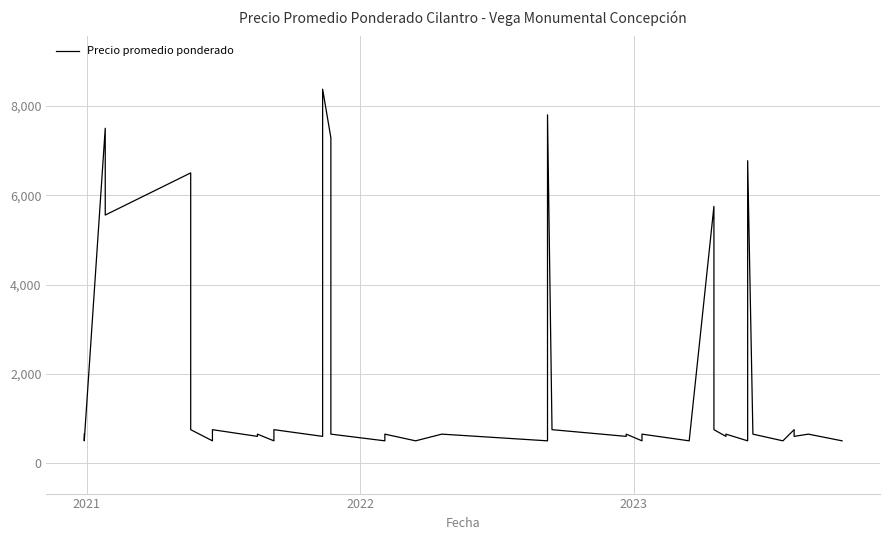

What is the value of the 39th point from the left?

650